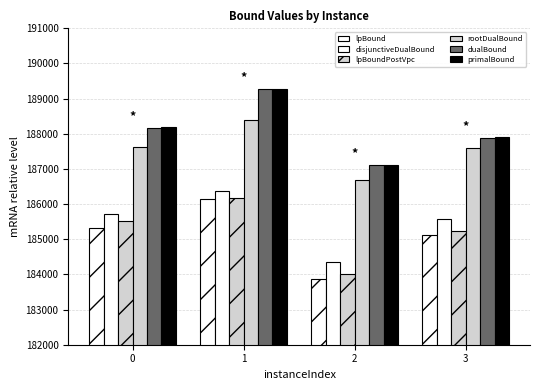

Reading right to left, transcribe all the data shown in this chart.

lpBound: 185119.3	183863.8	186145.2	185321.4
disjunctiveDualBound: 185573.5	184366.2	186382.8	185722.8
lpBoundPostVpc: 185247.0	184023.4	186159.5	185524.8
rootDualBound: 187597.8	186677.3	188392.8	187628.3
dualBound: 187885.4	187116.3	189276.0	188169.3
primalBound: 187896.3	187122.4	189276.0	188186.5